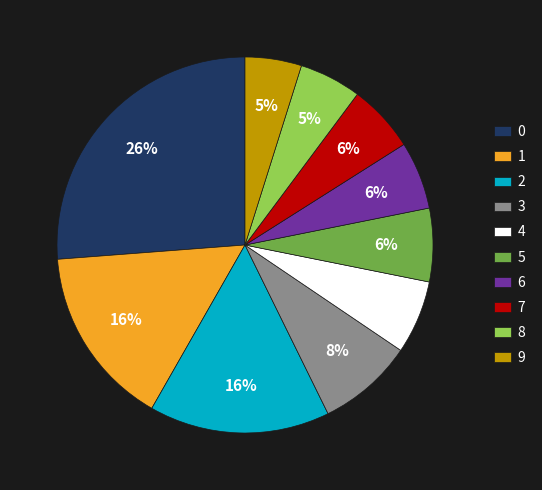

Between 3 and 9, which is larger?

3